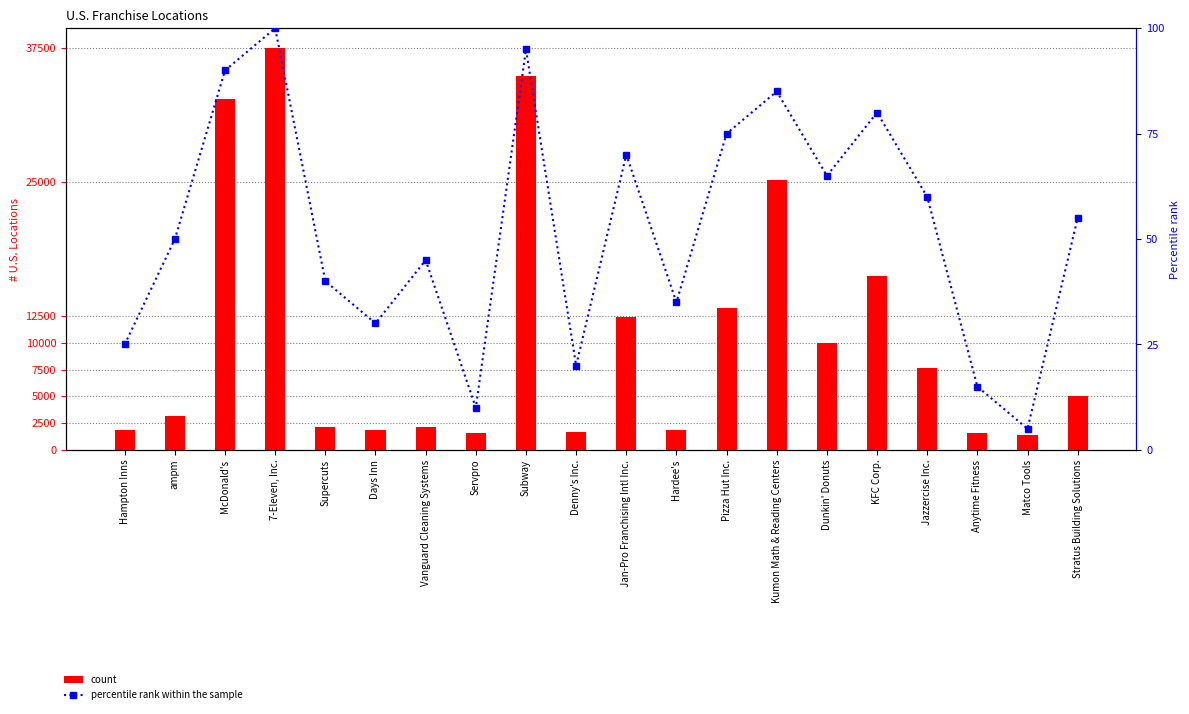

What is the difference between the maximum and minimum values in the percentile rank within the sample series?

95